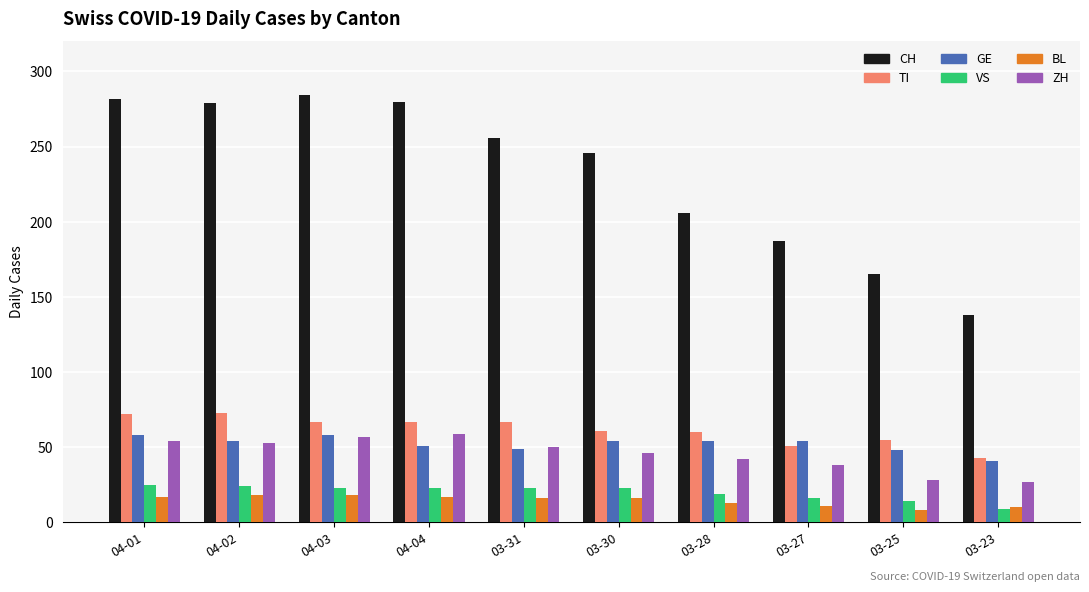

What is the maximum value shown in the chart?

284